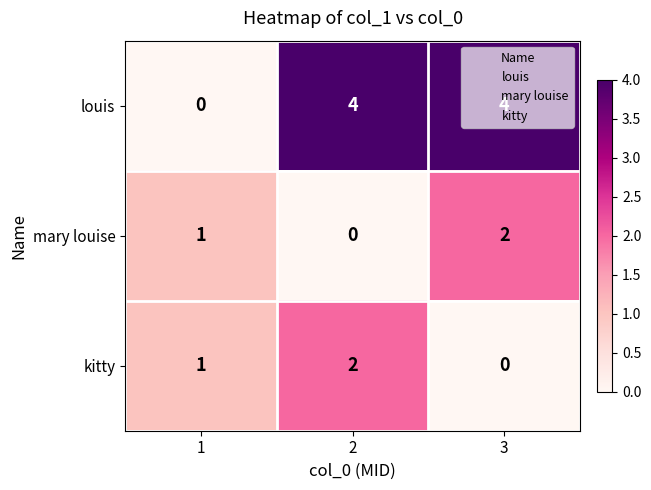

What value does the louis series have at 3?

4